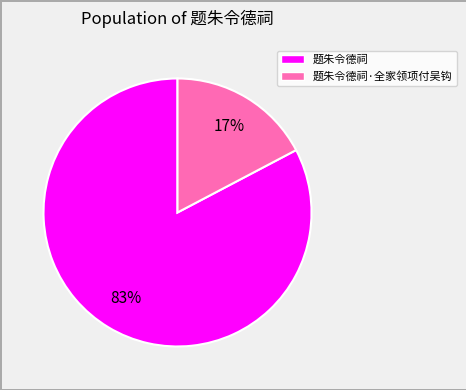

To the nearest percent, what is the combined percentage of 题朱令德祠·全家领项付吴钩 and 题朱令德祠?

100%